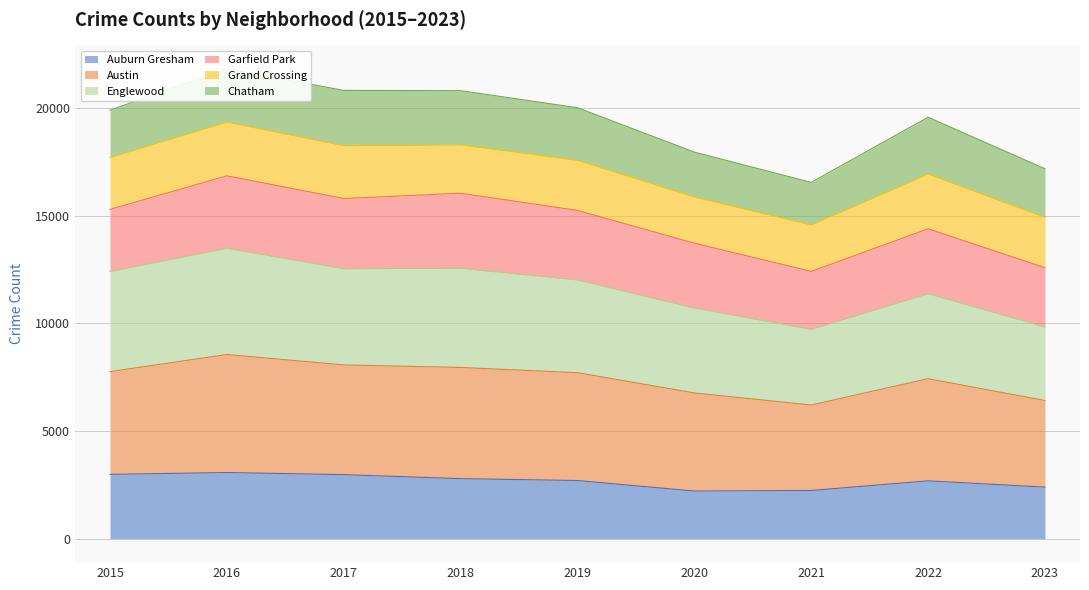

Is it true that Auburn Gresham equals 1237 at 2023?

False